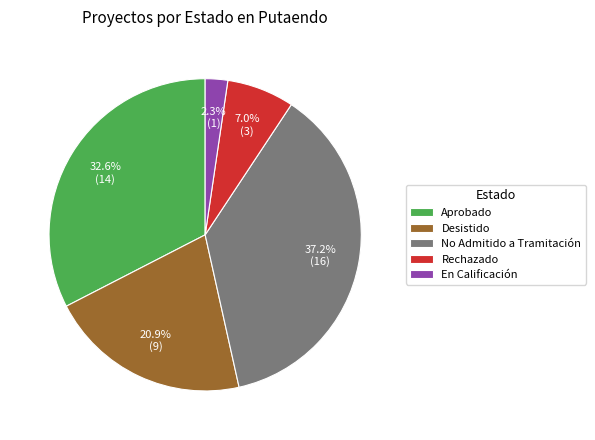

Rank the categories by value from lowest to highest.

En Calificación, Rechazado, Desistido, Aprobado, No Admitido a Tramitación